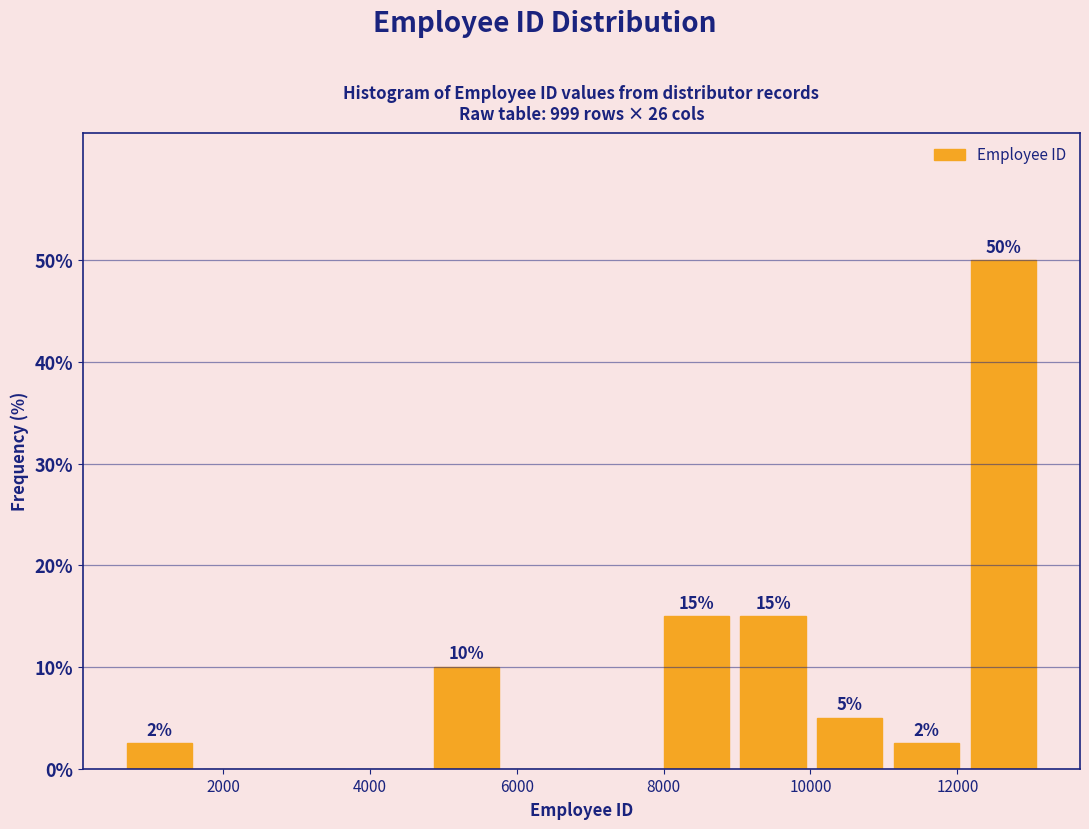

Which range on the x-axis has the tallest bar?

12200 to 13200